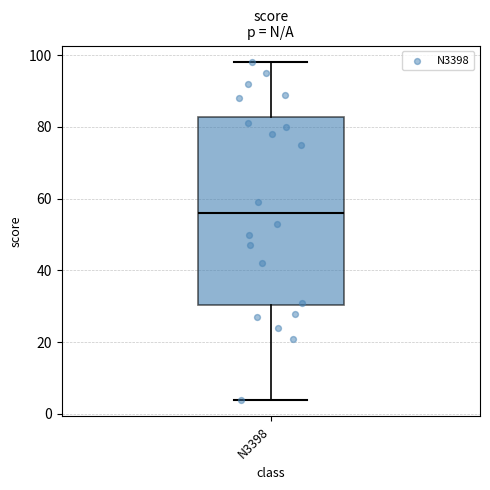

Read this box plot against the y-axis: the position of the median line, the range covered by the box, and the ends of both whiskers. The values are not printed on the chart, so give them approximately, as read against the axis.

median 56, box 30 to 82, whiskers 4 to 98